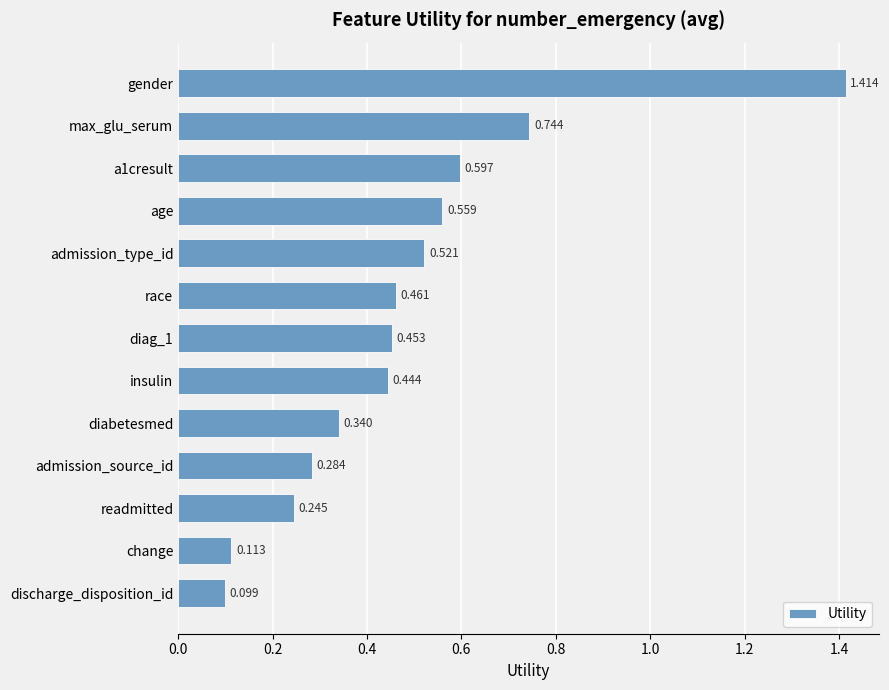

Which has a higher value, age or race?

age